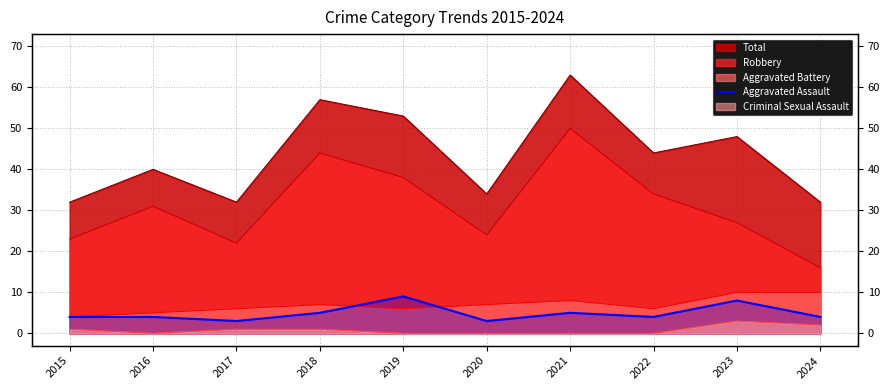

Where is the data nearest to the value 6?

2018